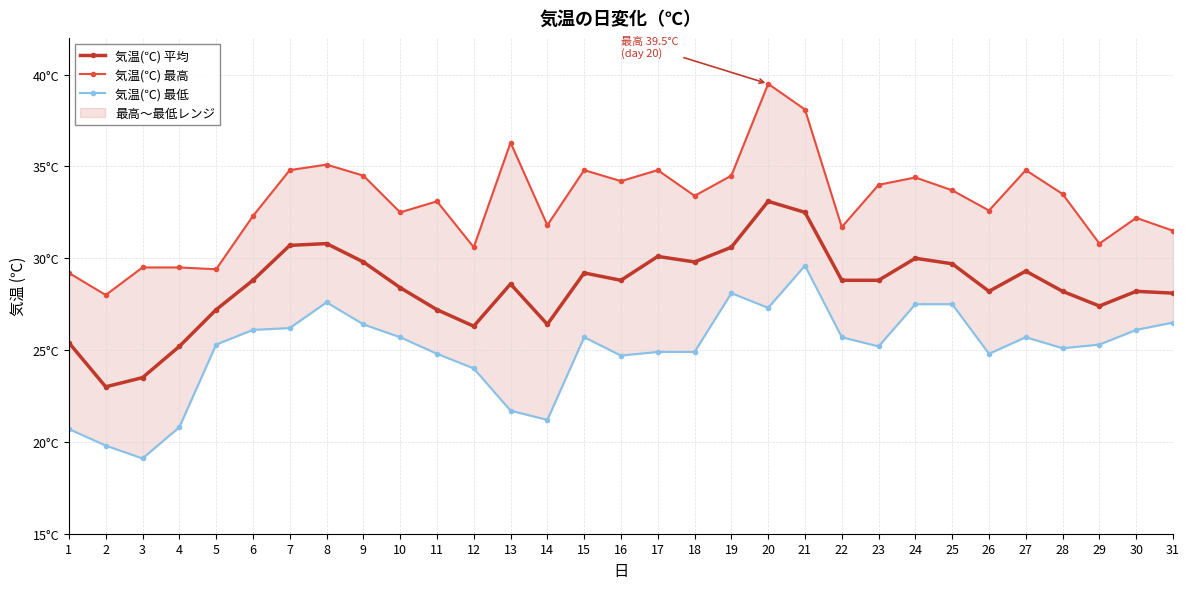

What is the average value of the 気温(℃) 最低 series?

25.0